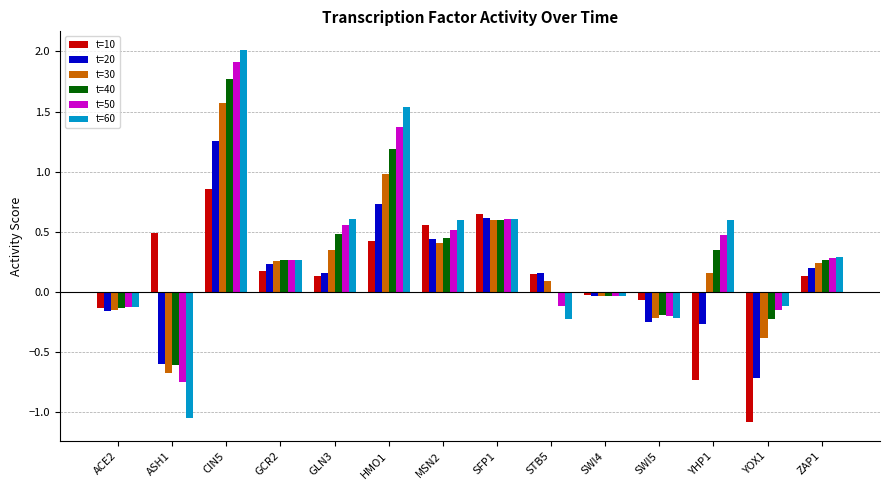

What are all the series names shown in the legend?

t=10, t=20, t=30, t=40, t=50, t=60